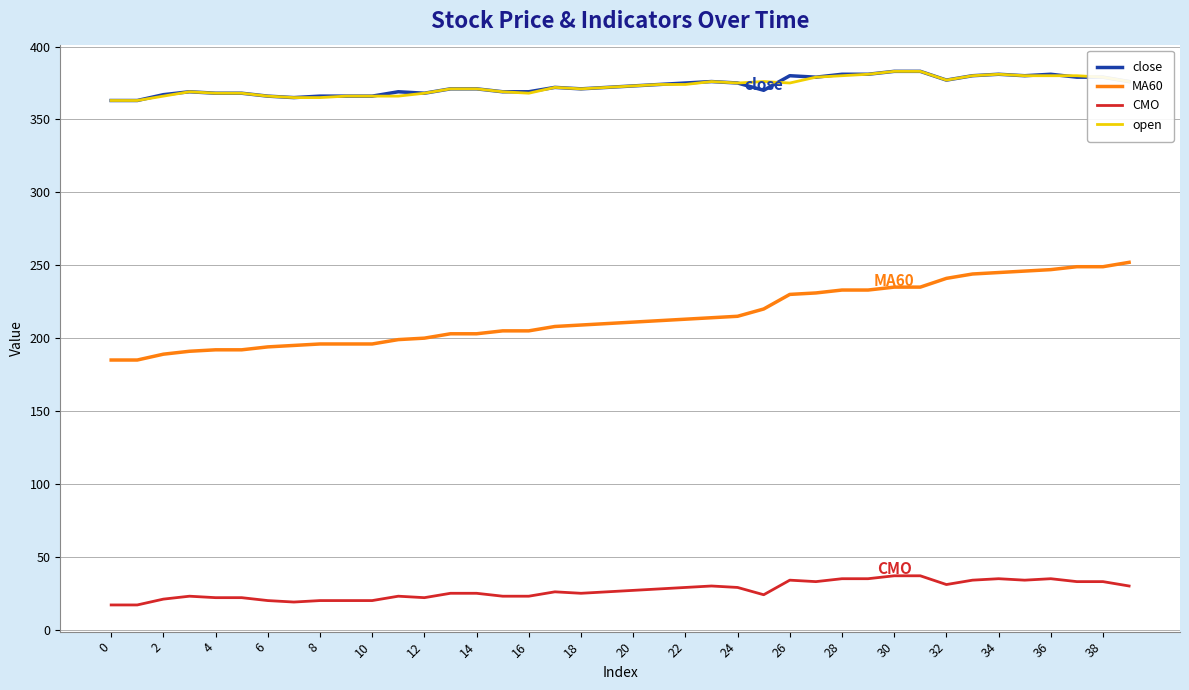

True or false: open and MA60 intersect in this chart.

False